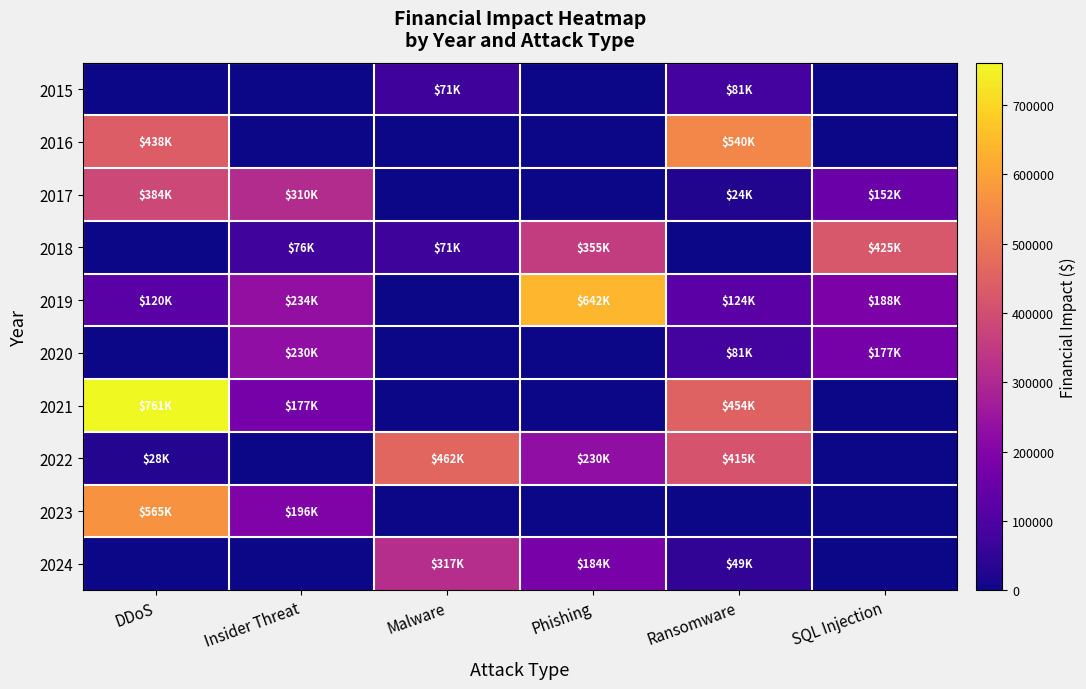

Reading right to left, what are all the values shown in this chart?

2015: SQL Injection=0	Ransomware=81180	Phishing=0	Malware=71476	Insider Threat=0	DDoS=0
2016: SQL Injection=0	Ransomware=539753	Phishing=0	Malware=0	Insider Threat=0	DDoS=438127
2017: SQL Injection=151744	Ransomware=24397	Phishing=0	Malware=0	Insider Threat=309985	DDoS=384032
2018: SQL Injection=424568	Ransomware=0	Phishing=355186	Malware=70692	Insider Threat=76234	DDoS=0
2019: SQL Injection=188031	Ransomware=124352	Phishing=642277	Malware=0	Insider Threat=233992	DDoS=120448
2020: SQL Injection=177280	Ransomware=80640	Phishing=0	Malware=0	Insider Threat=229798	DDoS=0
2021: SQL Injection=0	Ransomware=453733	Phishing=0	Malware=0	Insider Threat=176807	DDoS=761340
2022: SQL Injection=0	Ransomware=415438	Phishing=230156	Malware=462247	Insider Threat=0	DDoS=27955
2023: SQL Injection=0	Ransomware=0	Phishing=0	Malware=0	Insider Threat=196141	DDoS=565166
2024: SQL Injection=0	Ransomware=48756	Phishing=184358	Malware=316955	Insider Threat=0	DDoS=0